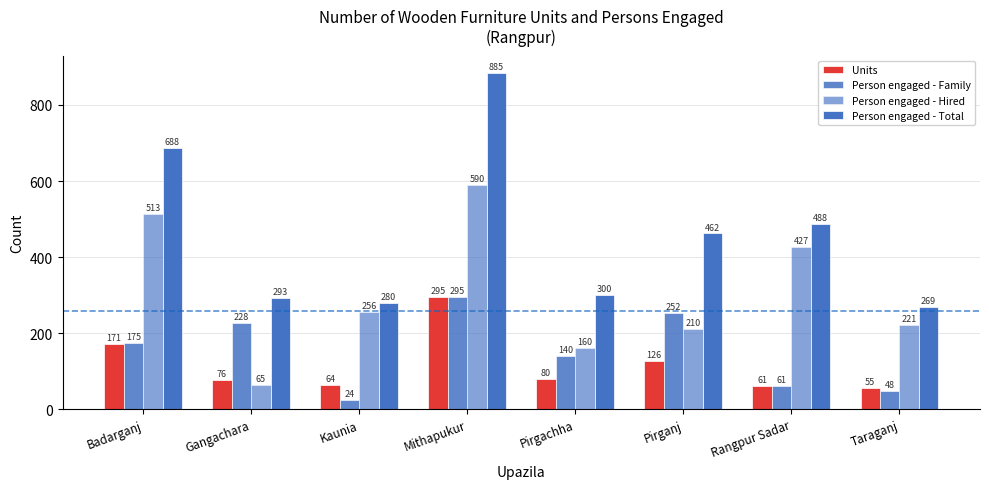

How many distinct data groups are displayed?

4